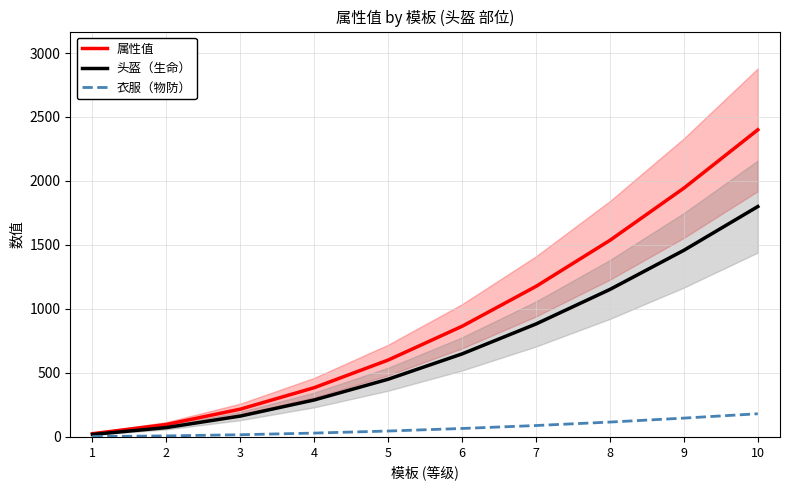

Which category has the lowest value across all series?

1